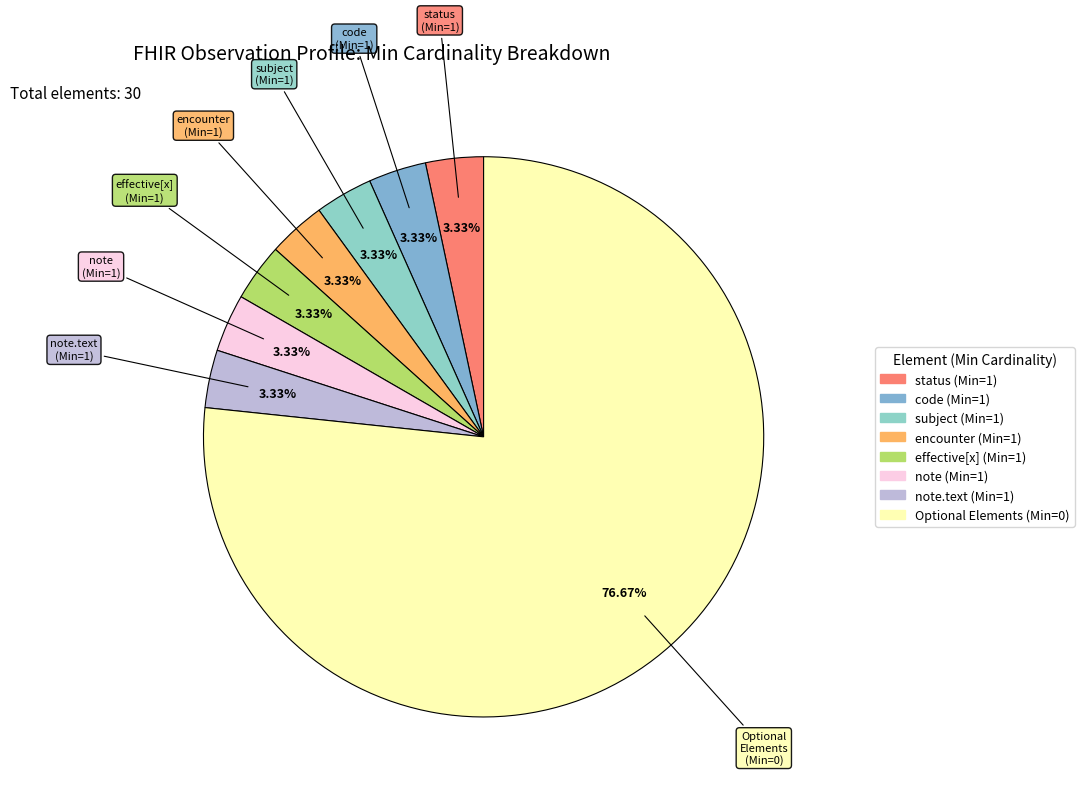

Count the number of slices in the pie.

8